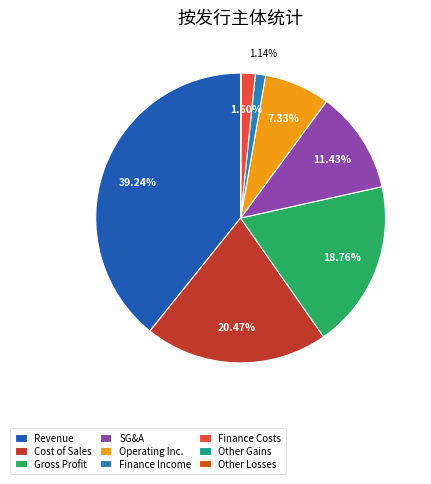

Count the number of slices in the pie.

9